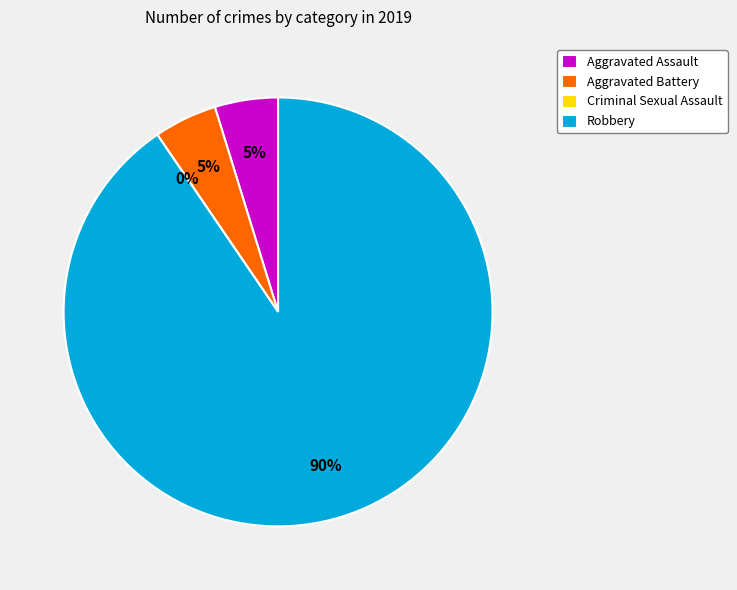

How many segments does this pie chart have?

4